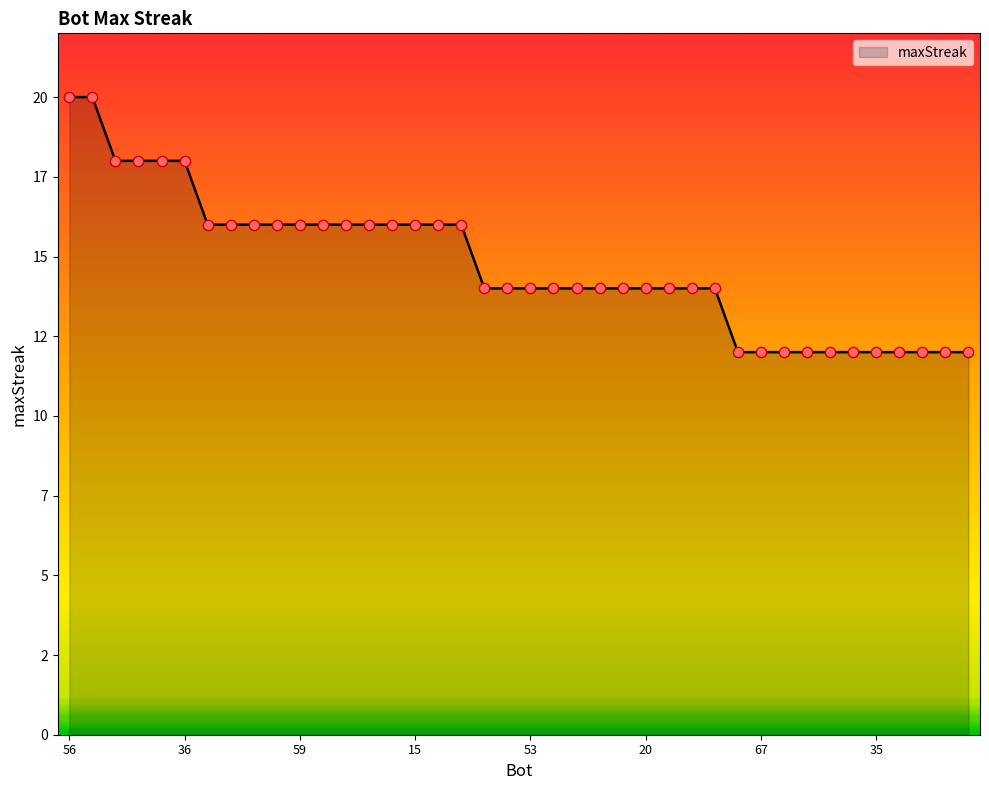

Does the chart have visible grid lines?

No